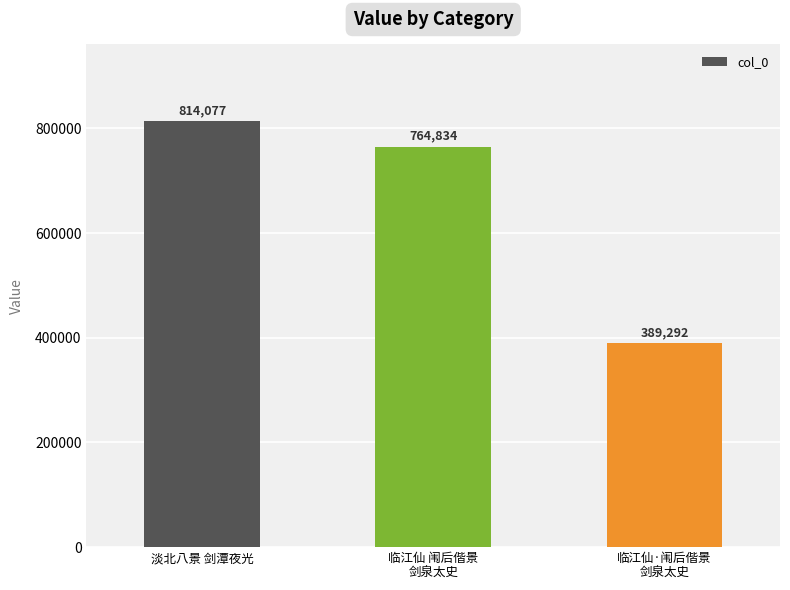

What is the label of the 1st bar from the left?

淡北八景 剑潭夜光